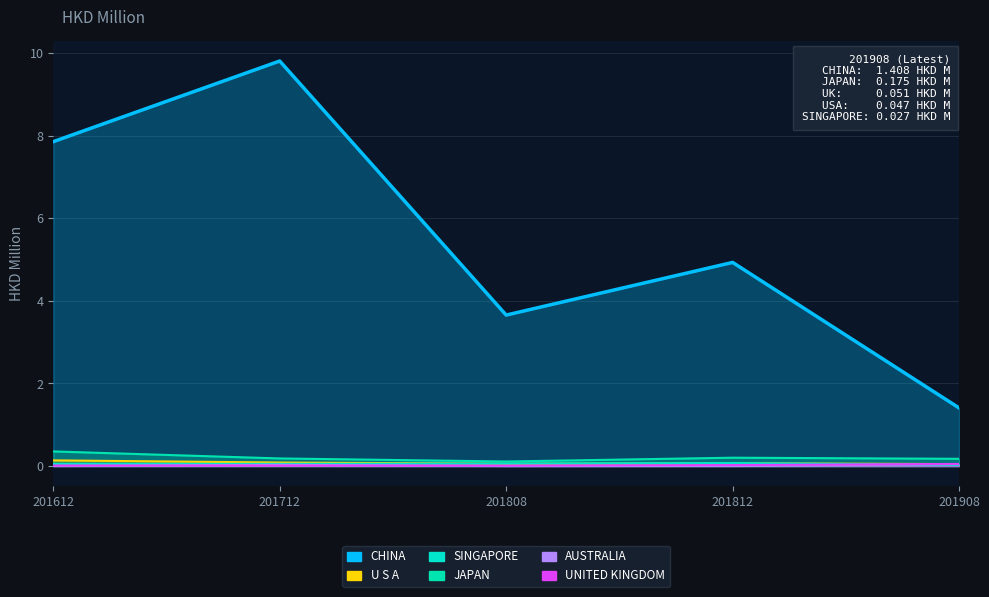

Count the number of categories in the chart.

5